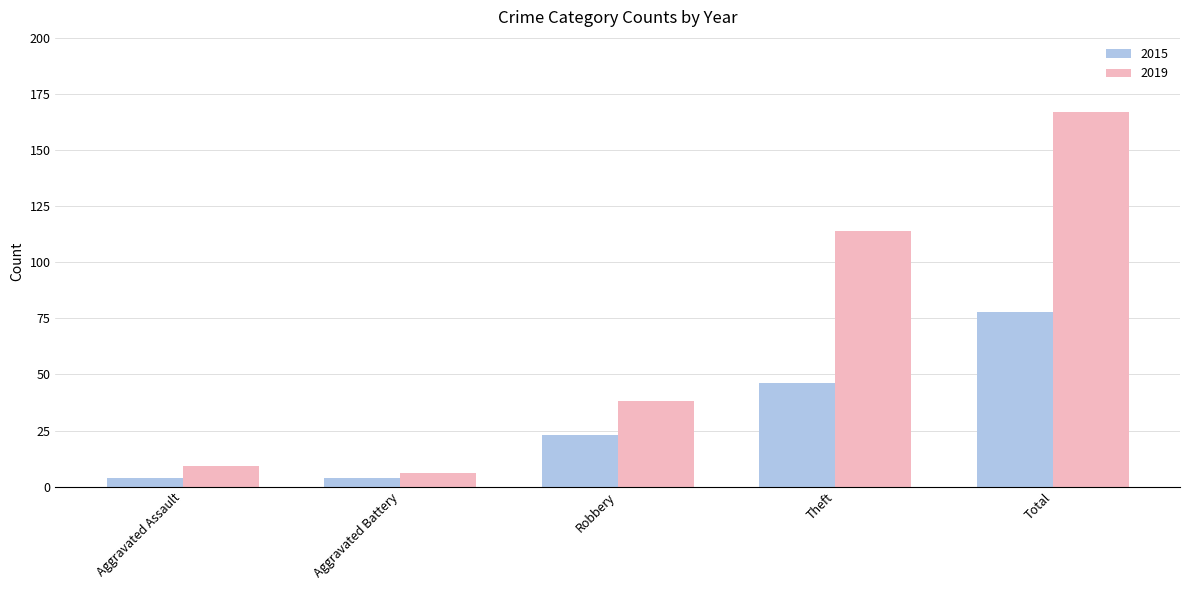

Rank the categories by 2019 value from lowest to highest.

Aggravated Battery, Aggravated Assault, Robbery, Theft, Total